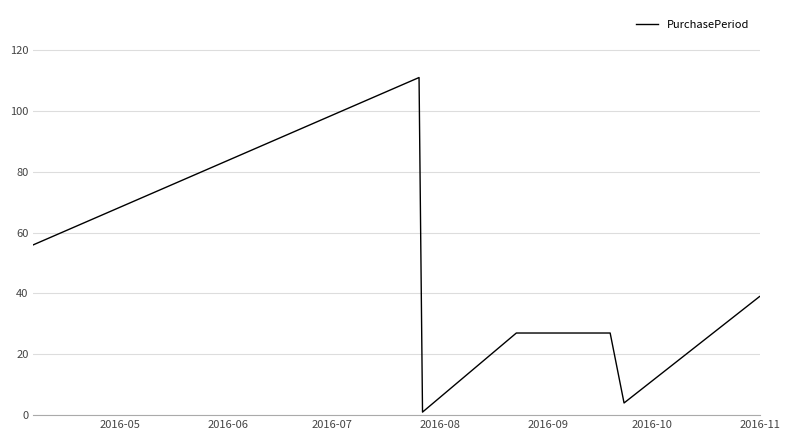

Count the number of data series in this chart.

1